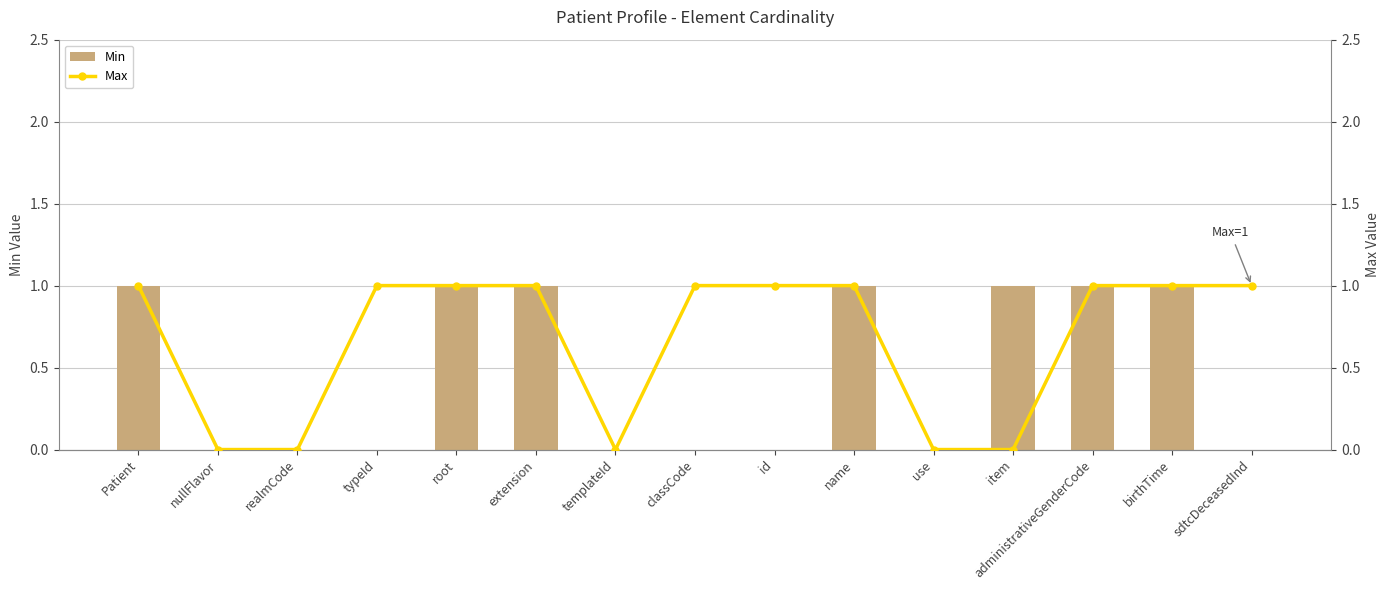

What is the label of the 1st bar from the right?

sdtcDeceasedInd